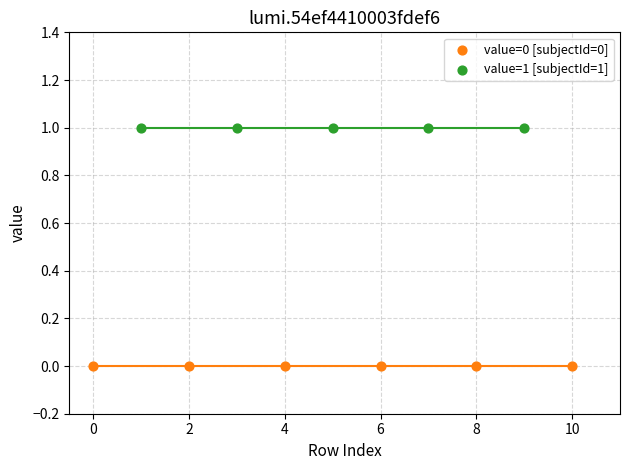

Which series contains the lowest Y value?

value=0 [subjectId=0]